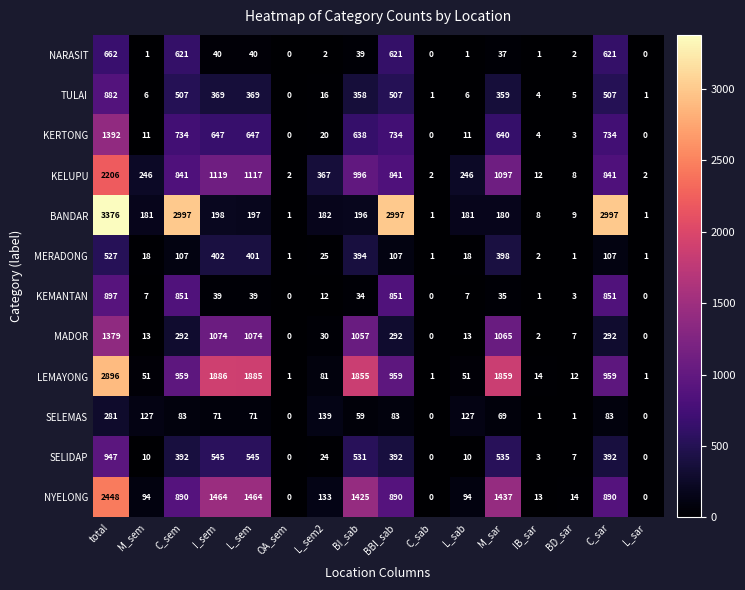

What is the difference between the maximum and second lowest values in the KEMANTAN series?

897